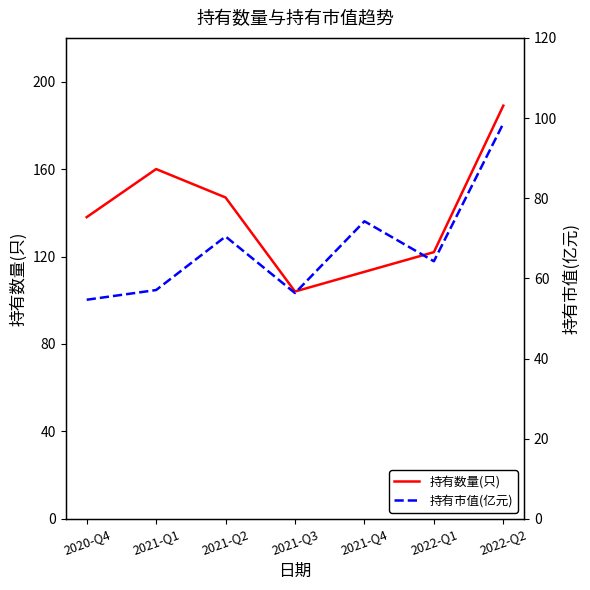

Is the value of 持有市值(亿元) at 2020-Q4 greater than the value of 持有数量(只) at 2021-Q3?

No